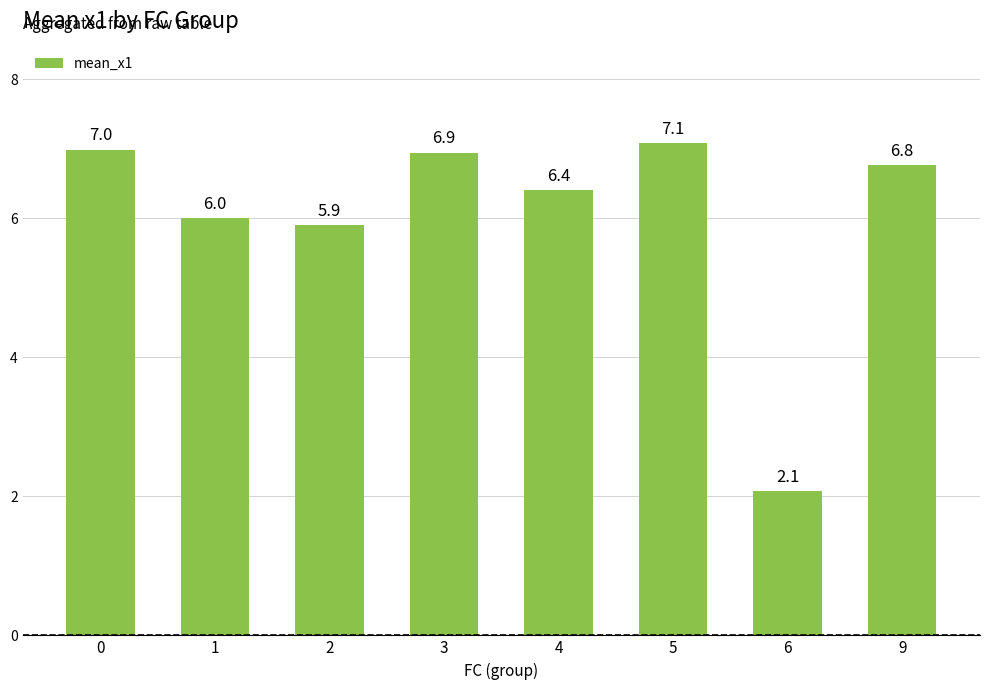

Reading left to right, list all the values displayed in this chart.

0=7.0	1=6.0	2=5.9	3=6.9	4=6.4	5=7.1	6=2.1	9=6.8